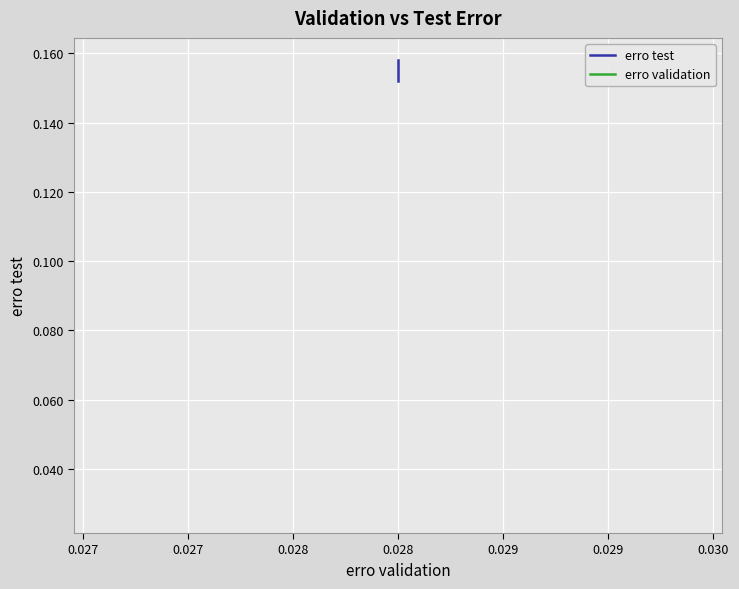

How many distinct data groups are displayed?

2